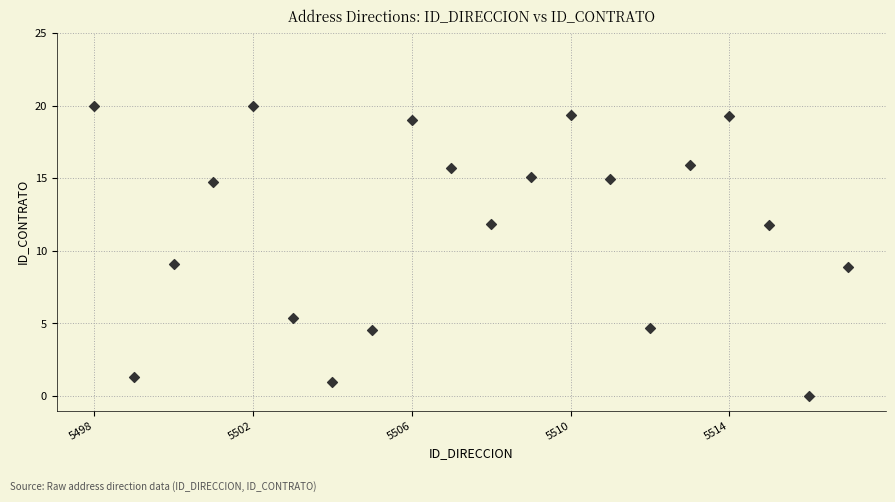

What is the range of Y values (max minus min)?

20.0